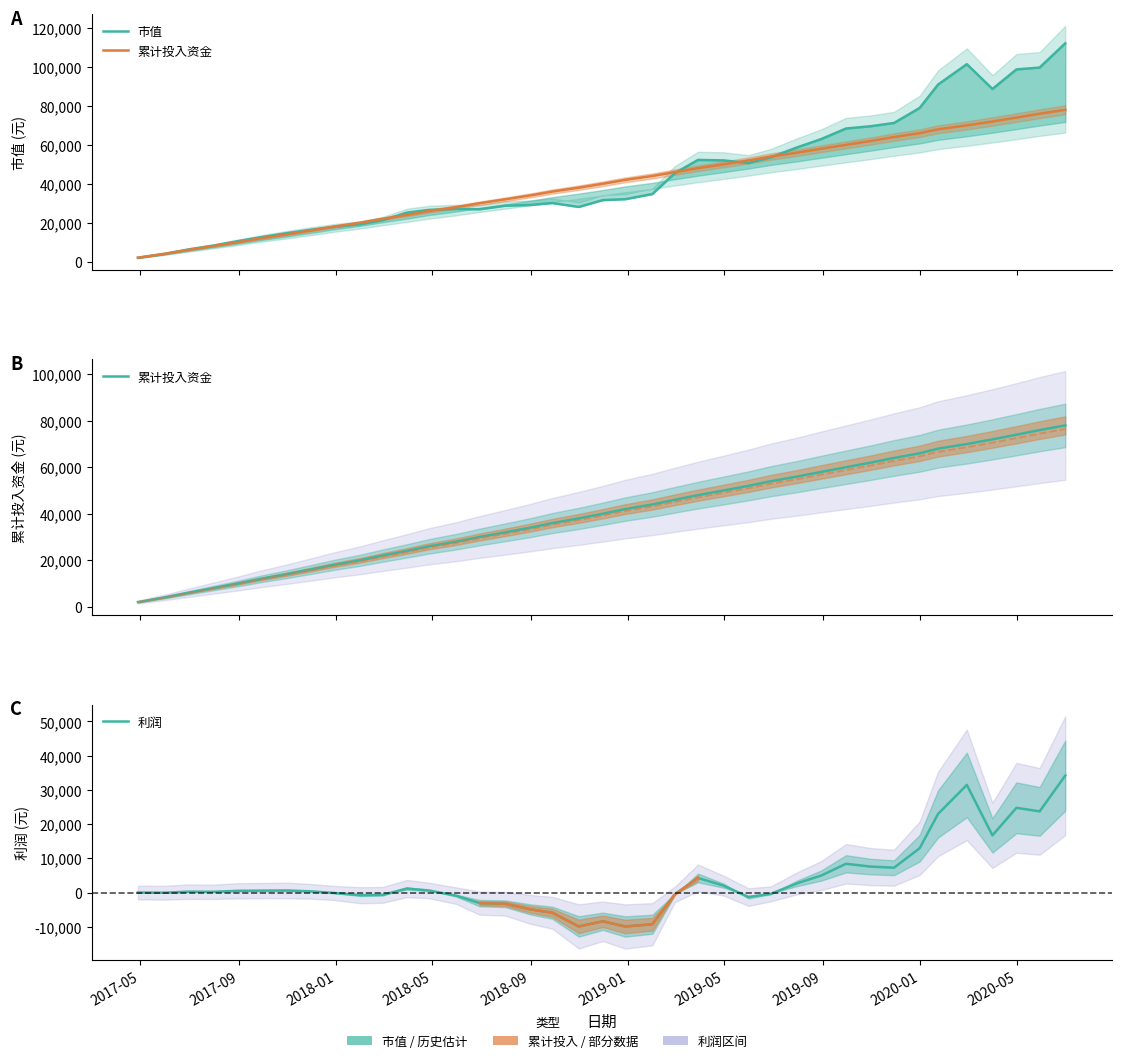

Which category has the lowest value in the 累计投入资金 series?

2017-05